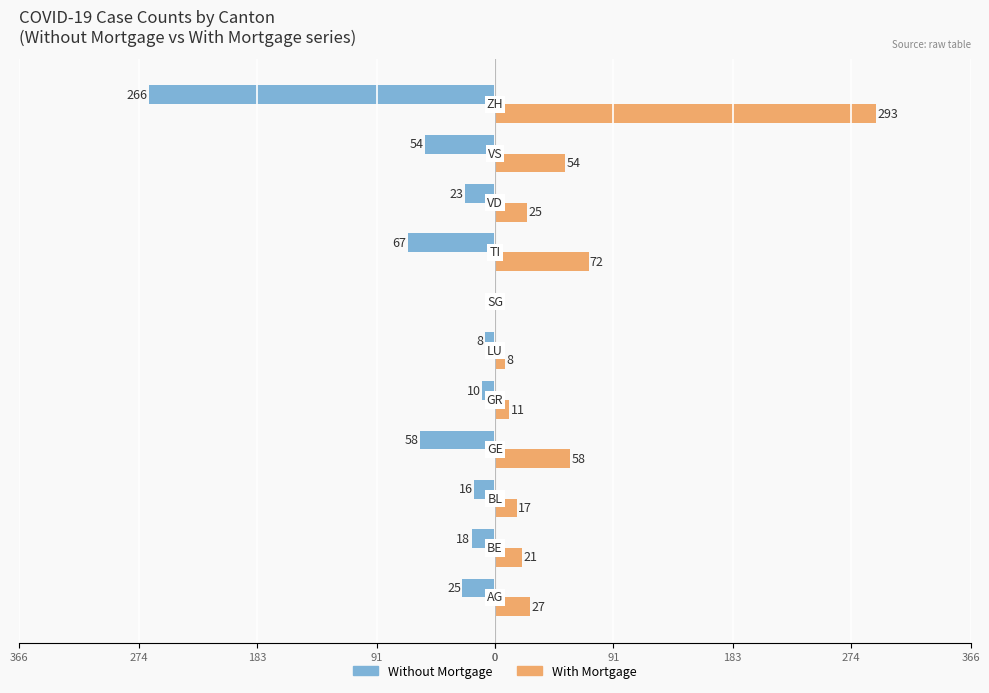

What are all the series names shown in the legend?

Without Mortgage, With Mortgage